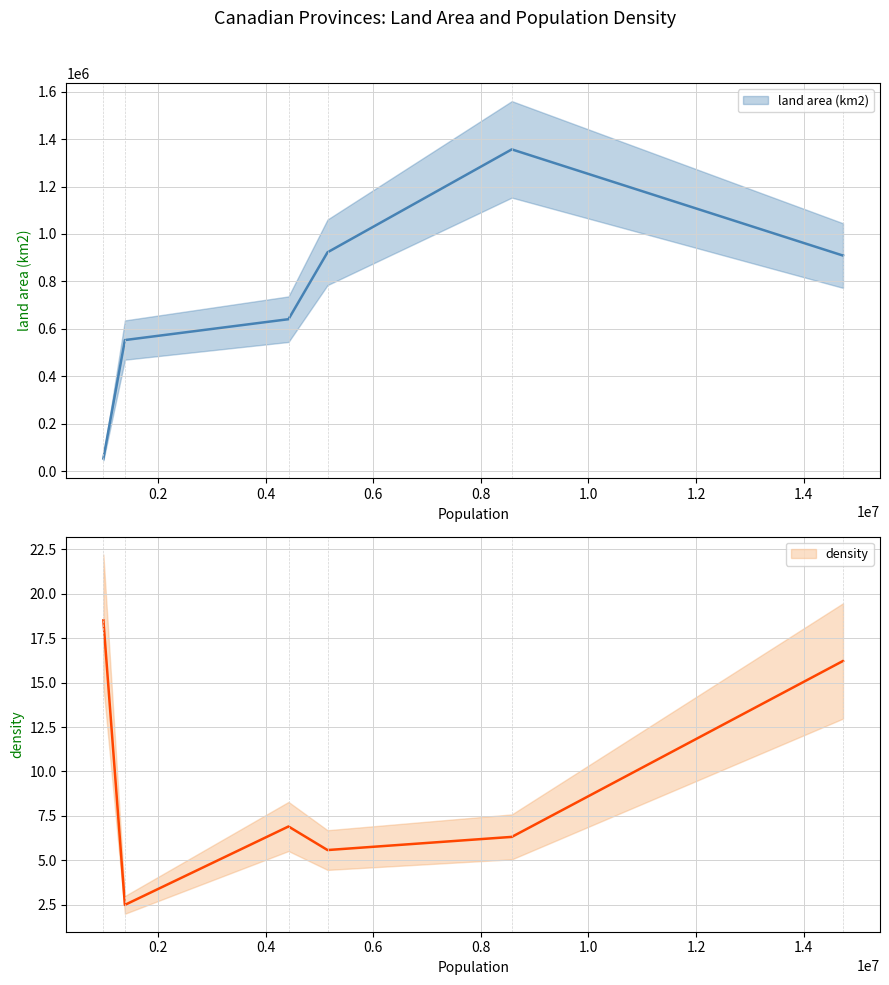

True or false: density and land area (km2) cross at least once.

False